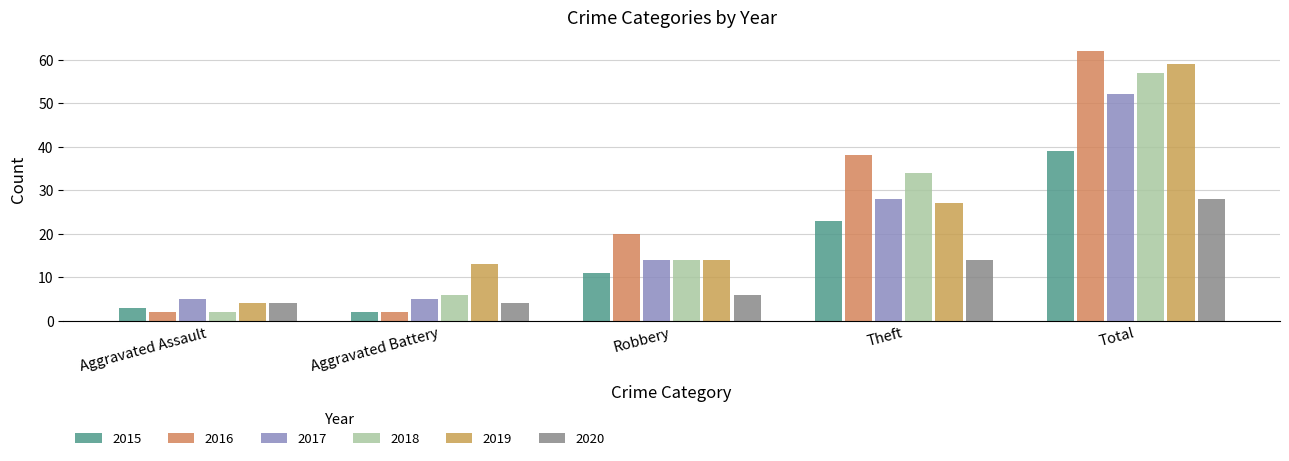

True or false: 2016 has a value of 58 at Theft.

False